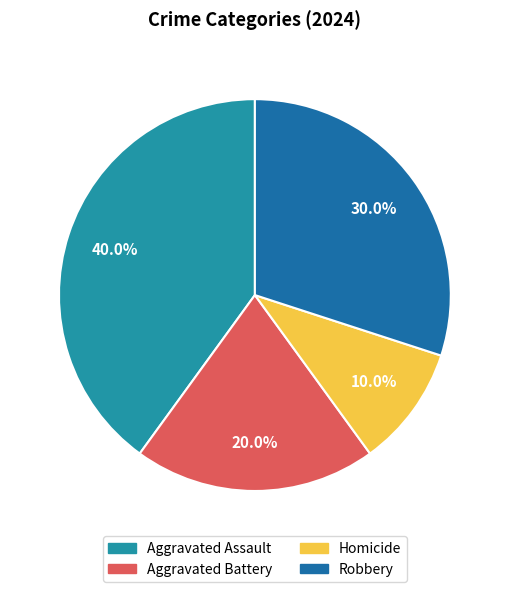

To the nearest percent, what percentage of the pie is Robbery?

30%